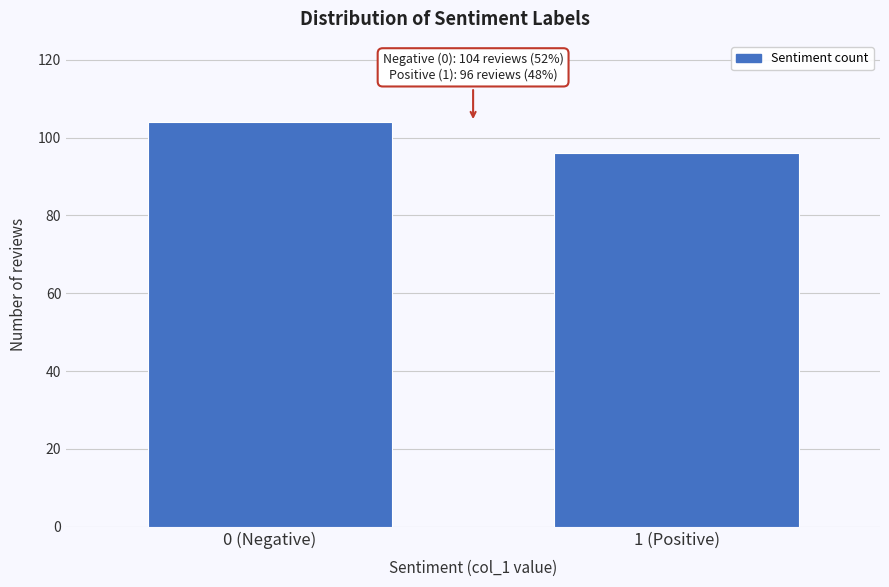

Reading left to right, extract all data points from this chart.

0 (Negative)=104	1 (Positive)=96